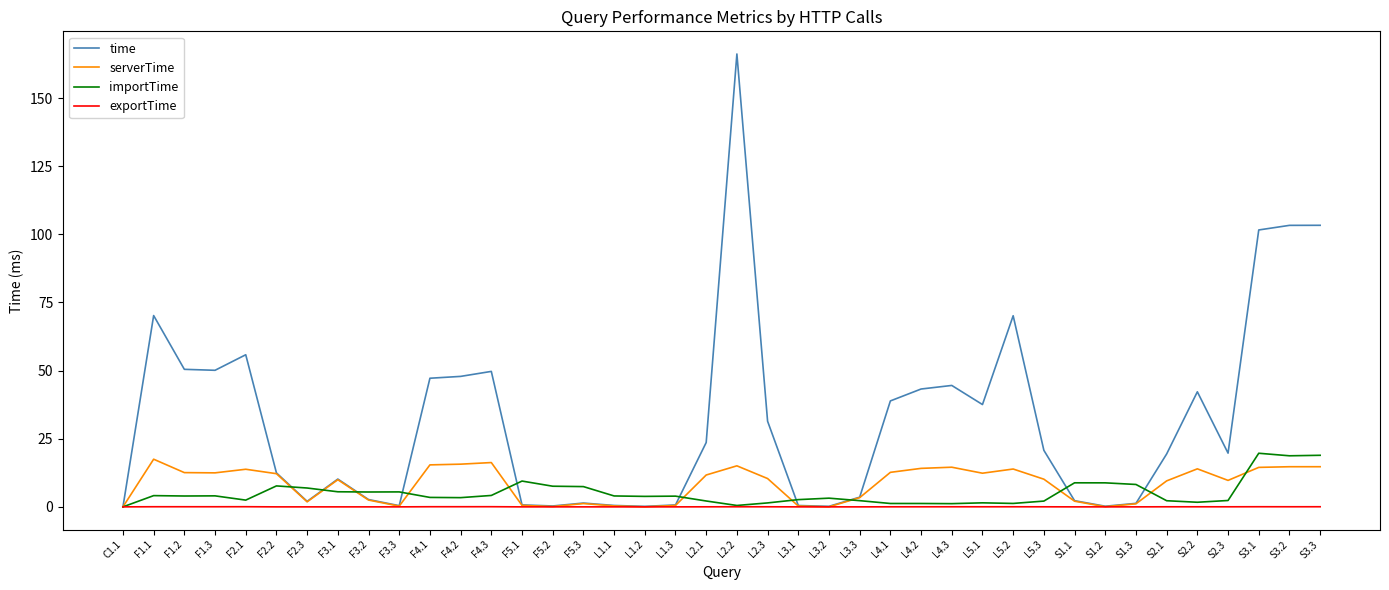

List the series in order of their peak value, highest first.

time, importTime, serverTime, exportTime